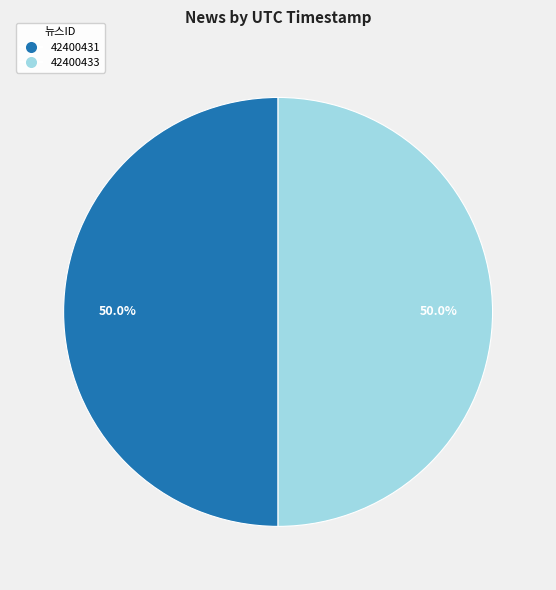

Combined, what portion of the pie is 42400433 and 42400431?

100.0%